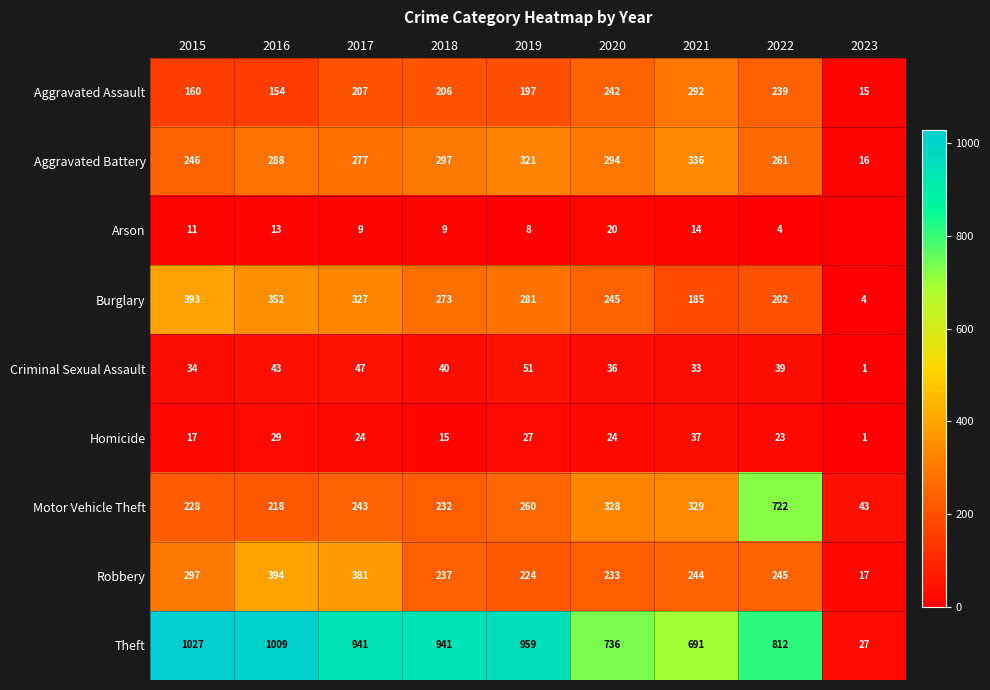

What is the minimum value for Burglary?

4